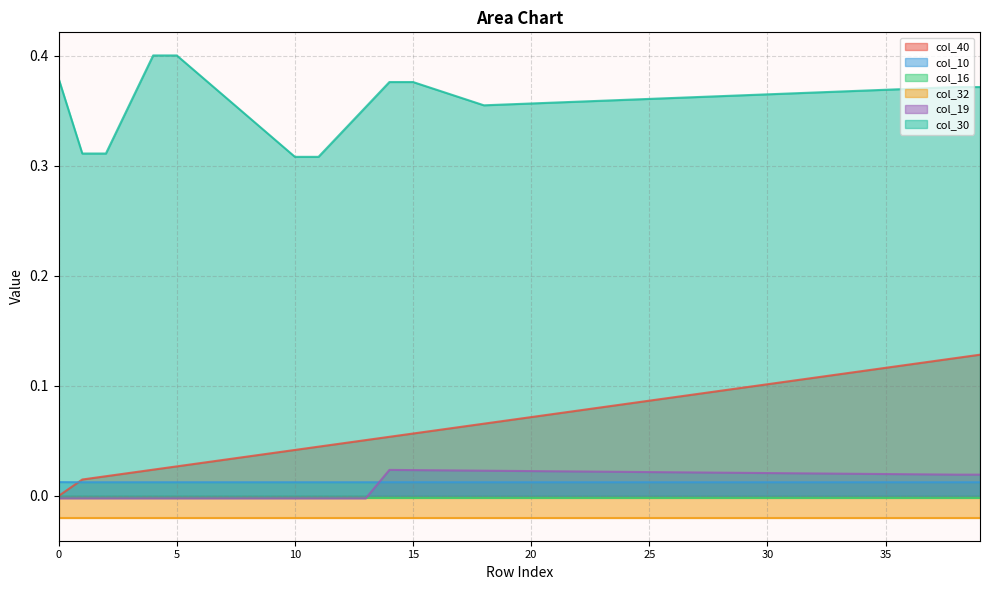

True or false: col_30 and col_10 cross at least once.

False